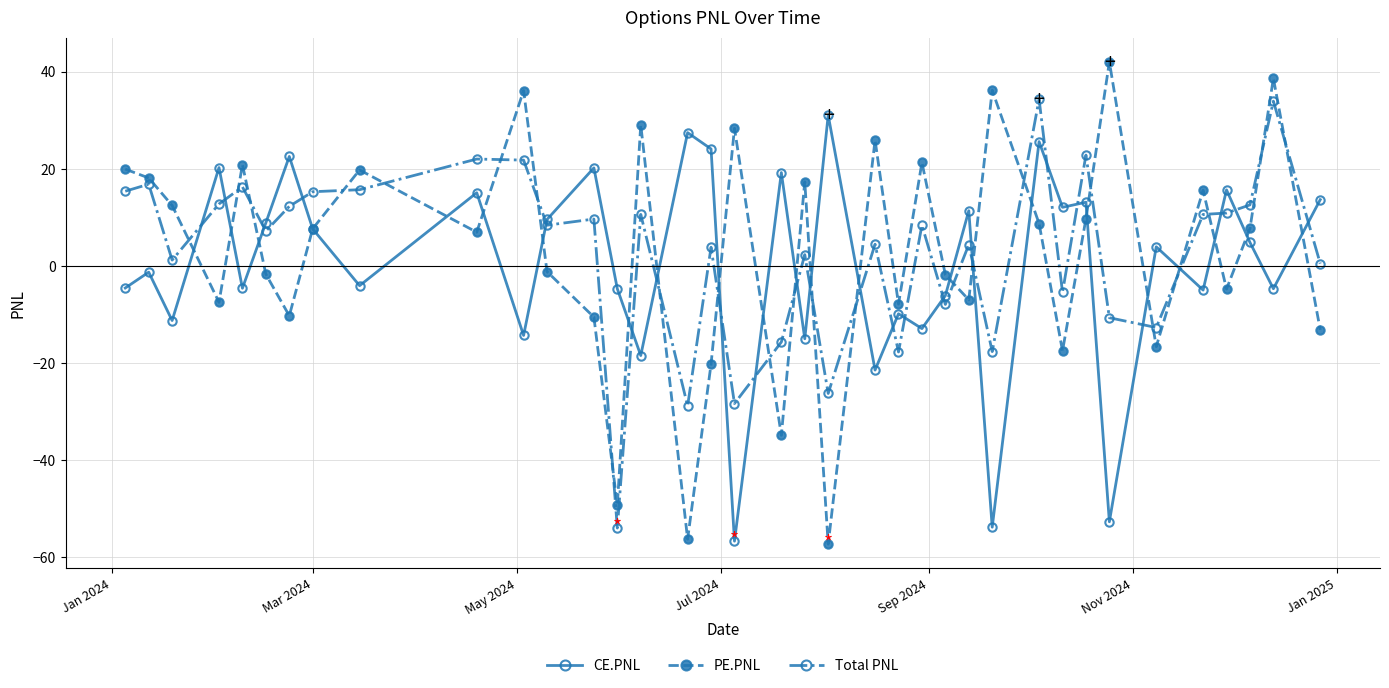

What is the maximum value for CE.PNL?

31.1